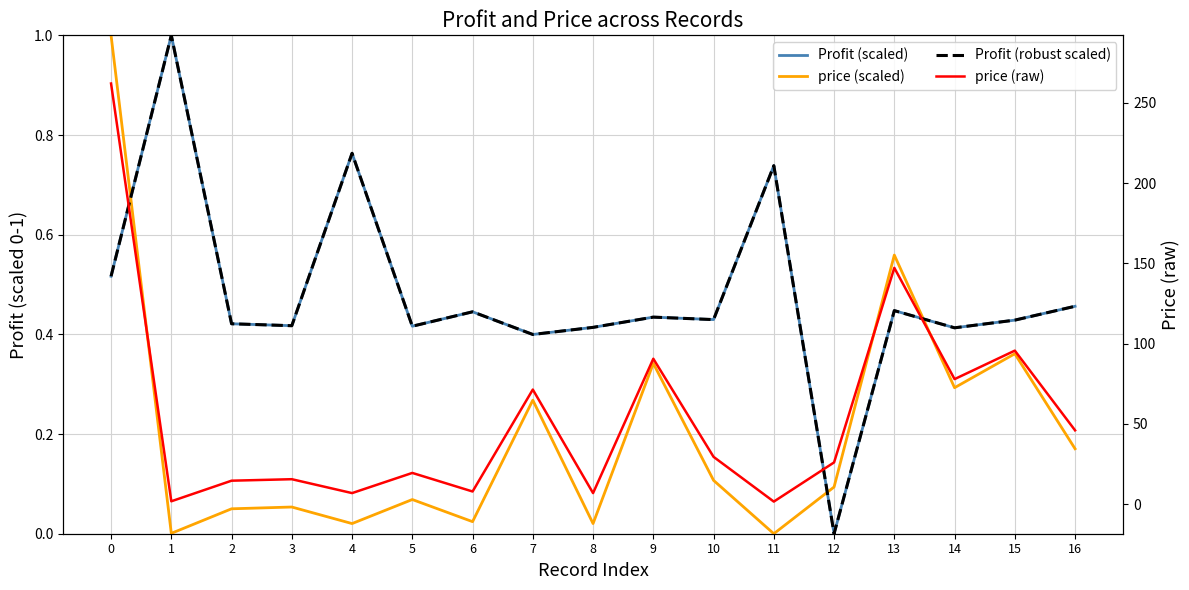

What is the spread (max minus min) of values at 12?

26.0